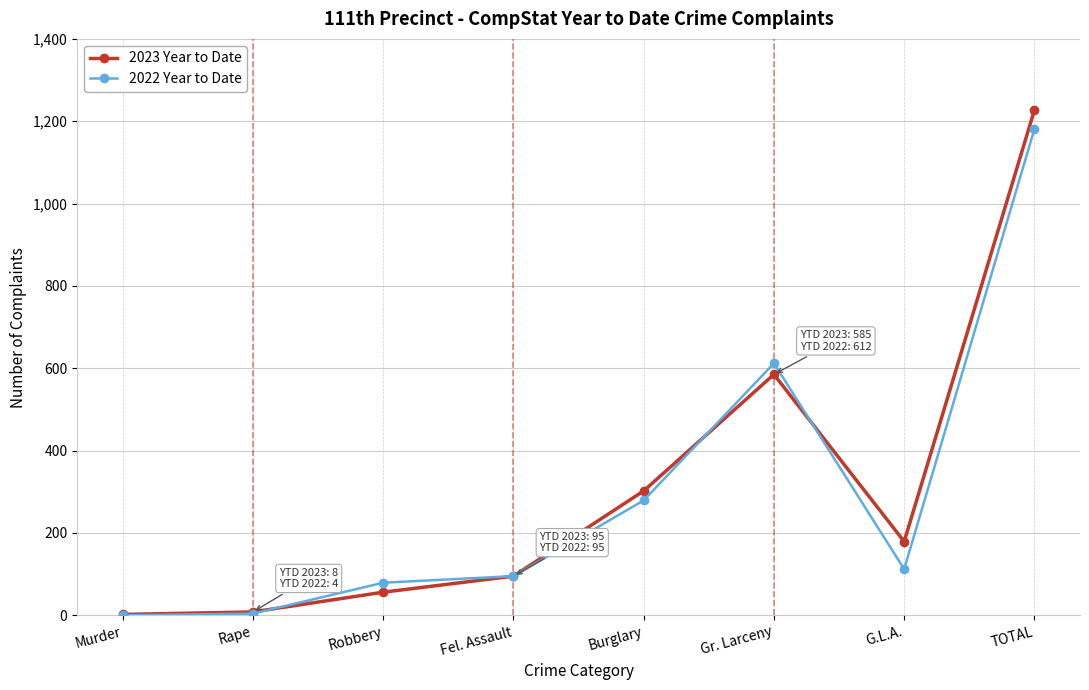

What are all the series names shown in the legend?

2023 Year to Date, 2022 Year to Date